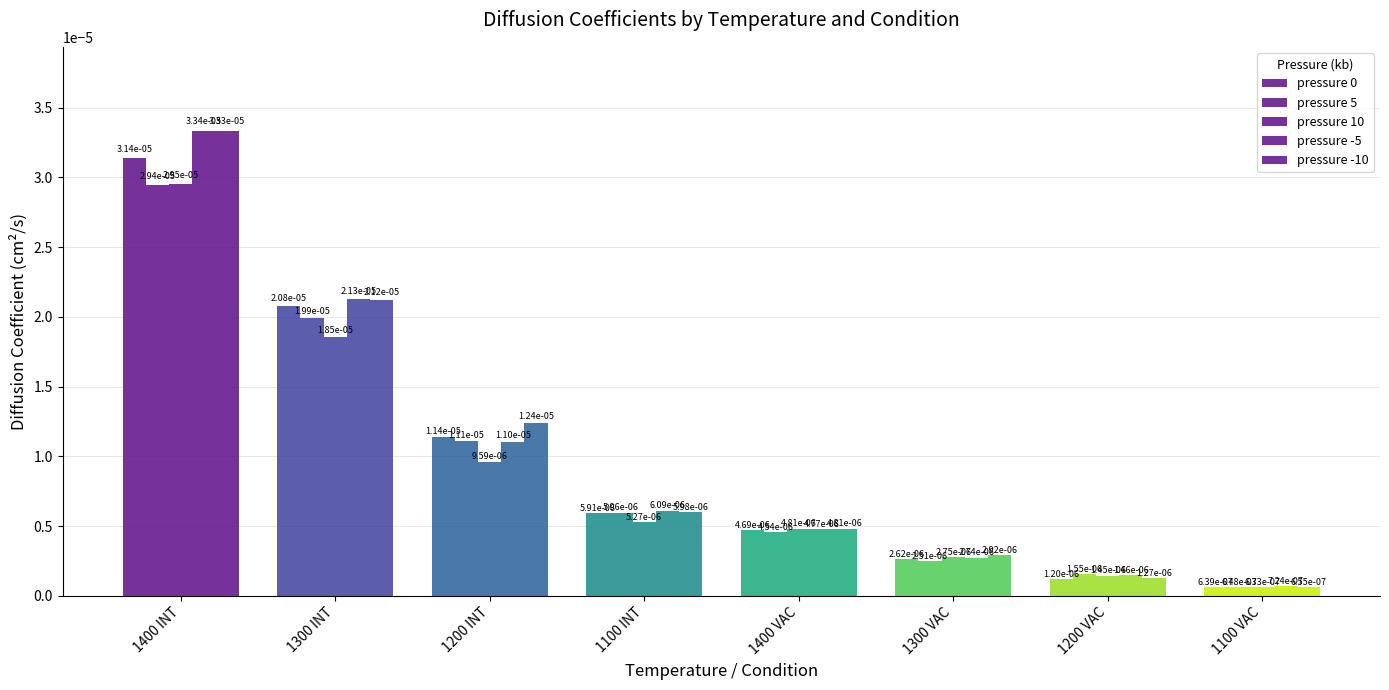

Count the number of categories in the chart.

8